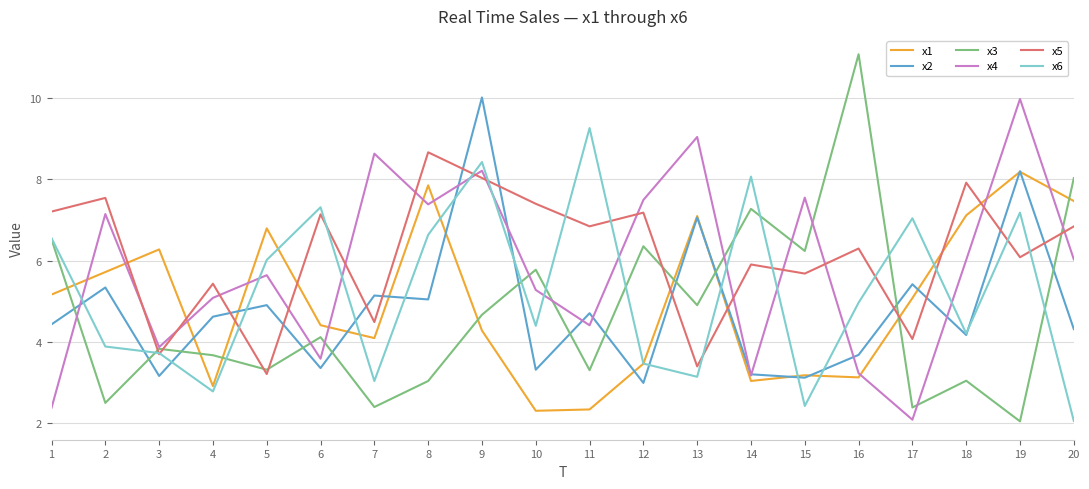

At how many categories does at least one series exceed 5?

20